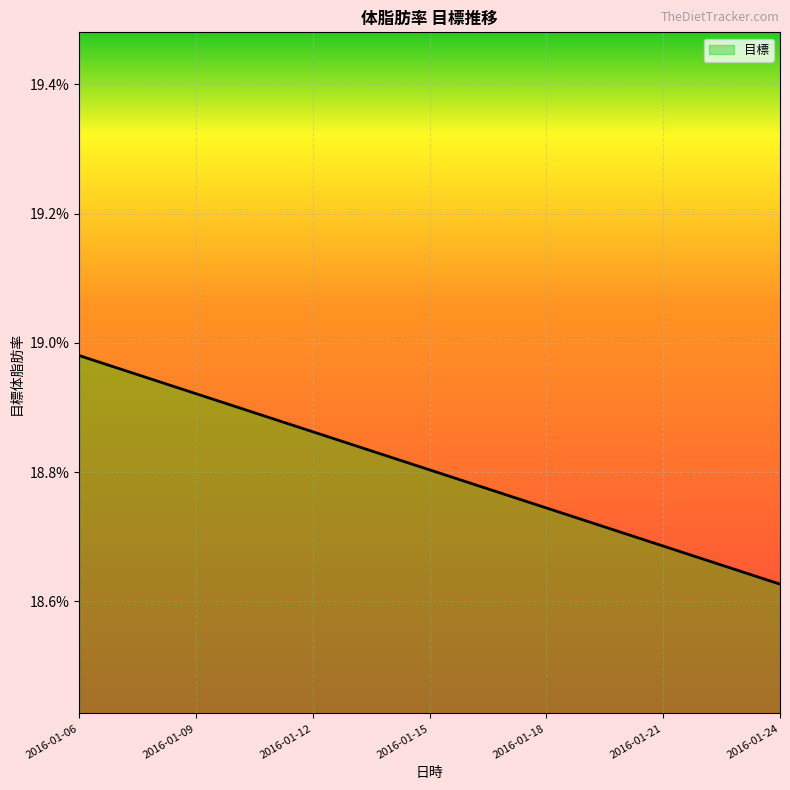

Does the chart have visible grid lines?

Yes